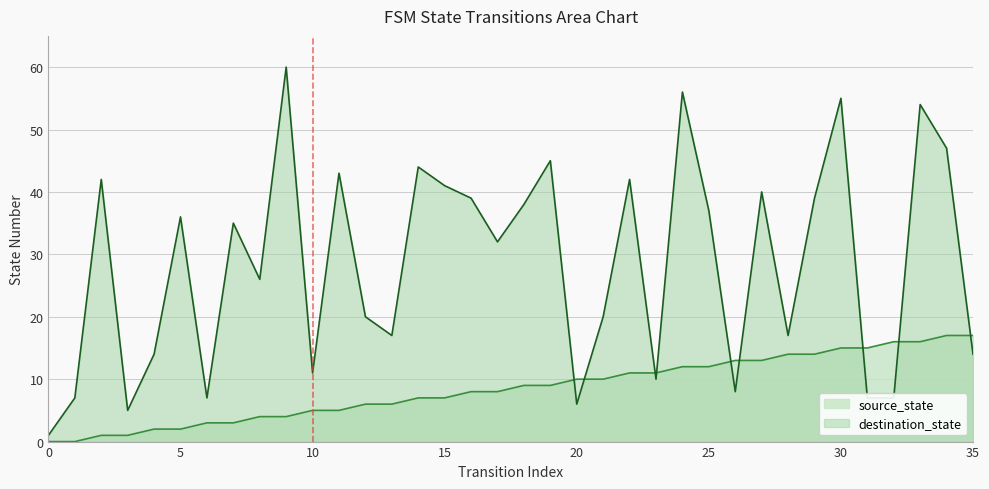

Reading left to right, extract all data points from this chart.

source_state: 0	0	1	1	2	2	3	3	4	4	5	5	6	6	7	7	8	8	9	9	10	10	11	11	12	12	13	13	14	14	15	15	16	16	17	17
destination_state: 1	7	42	5	14	36	7	35	26	60	11	43	20	17	44	41	39	32	38	45	6	20	42	10	56	37	8	40	17	39	55	7	7	54	47	14